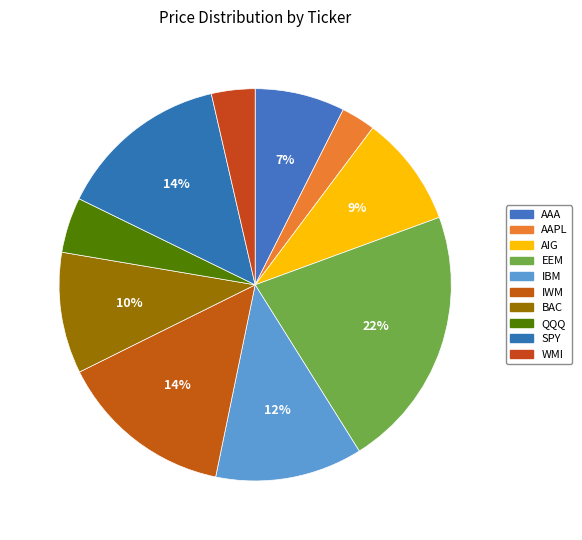

How many segments does this pie chart have?

10